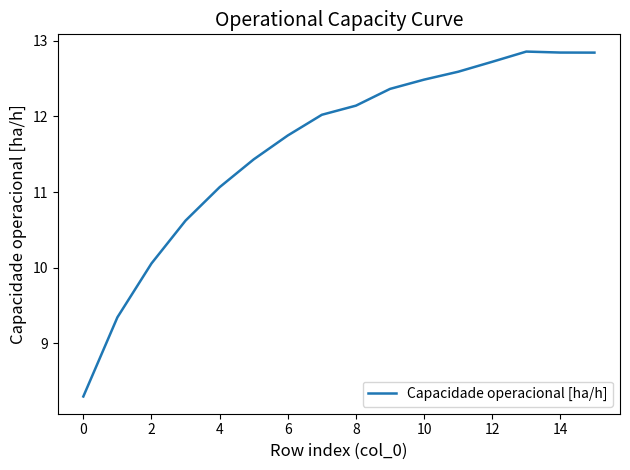

What is the smallest value displayed?

8.3